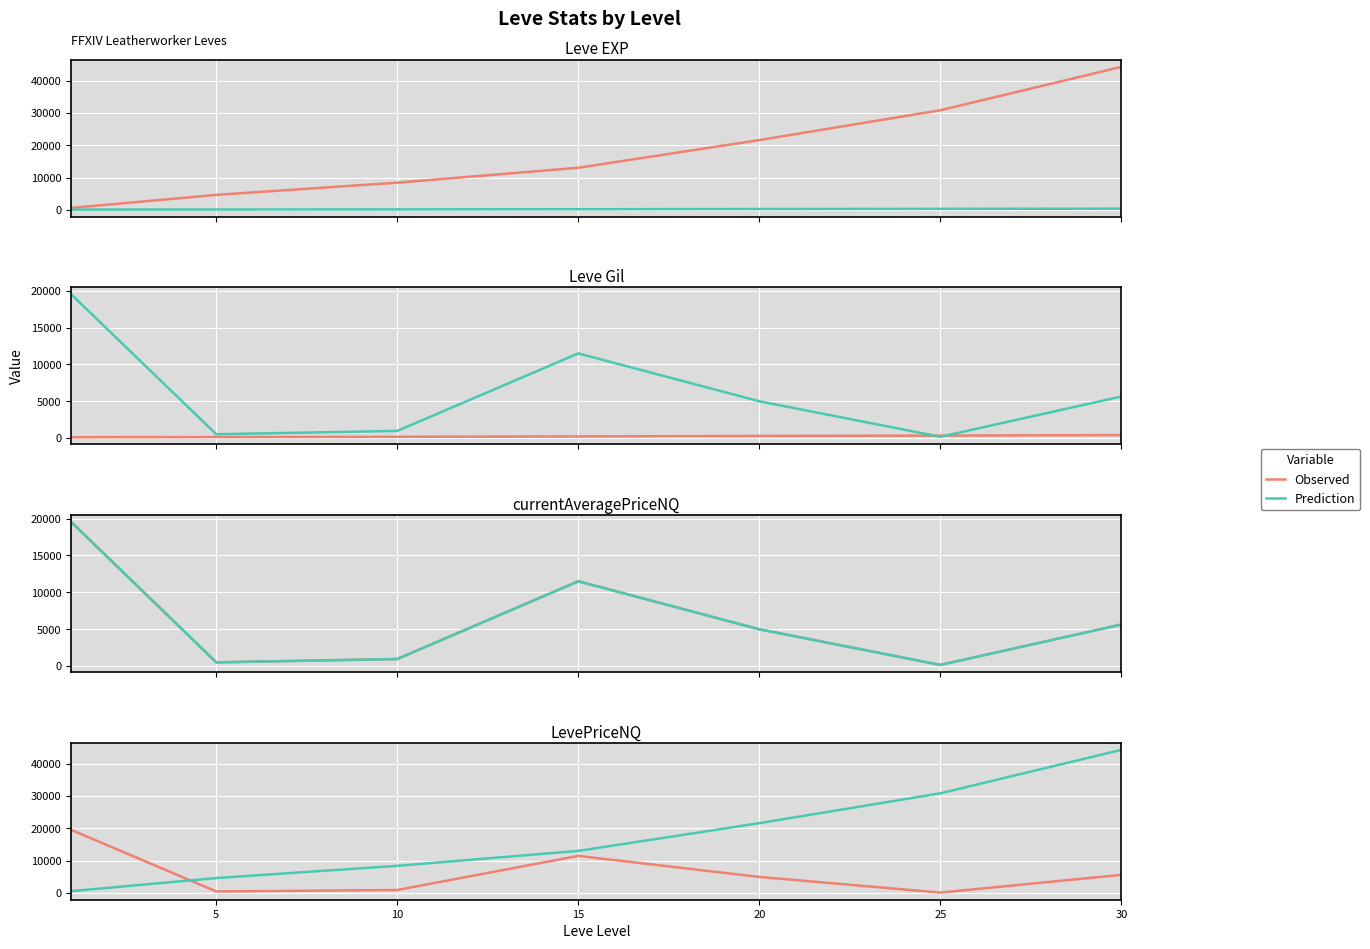

At how many categories does at least one series exceed 23804?

2